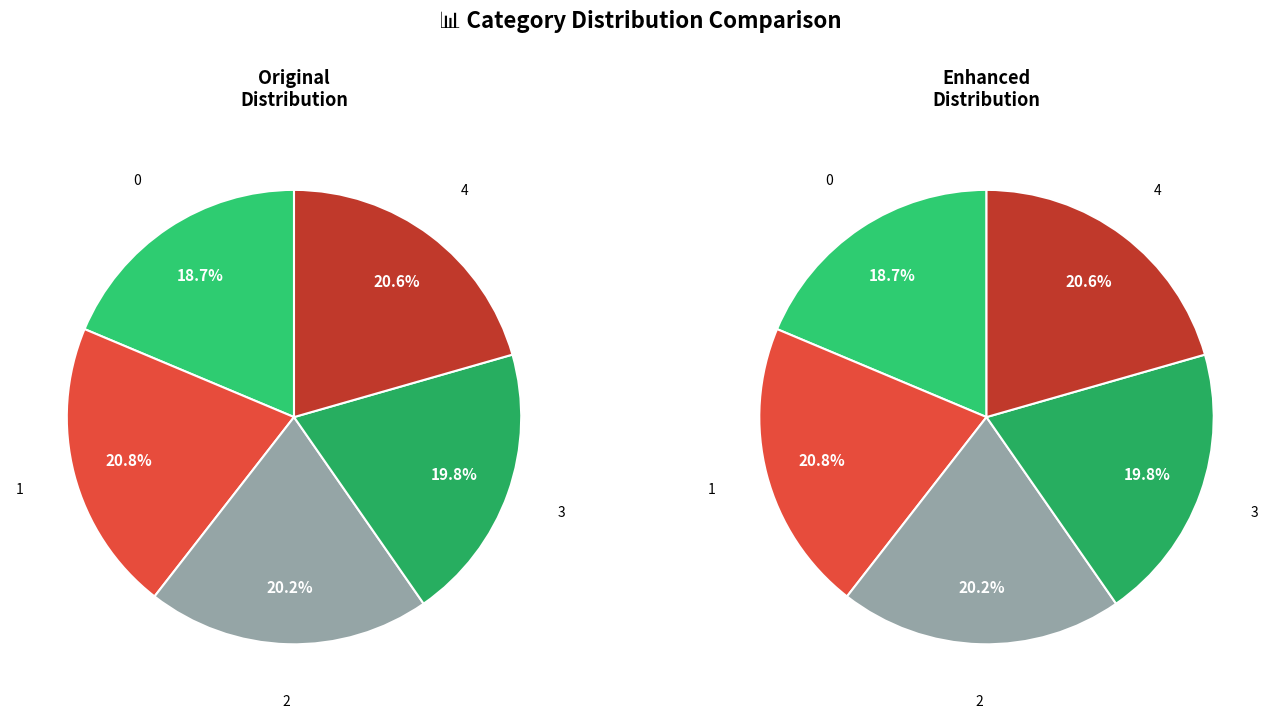

How many segments does this pie chart have?

5